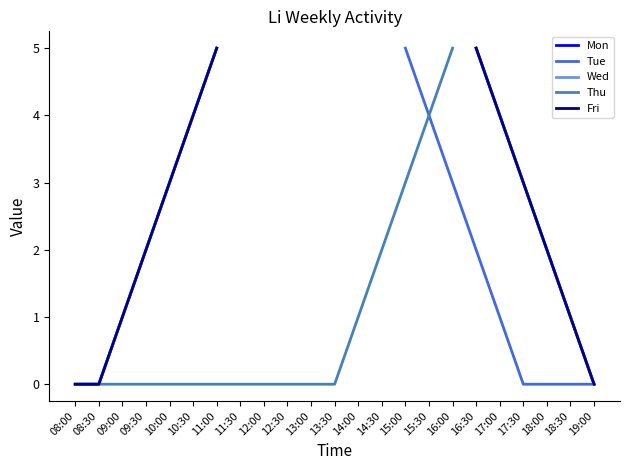

Which series has the largest range (max minus min)?

Mon